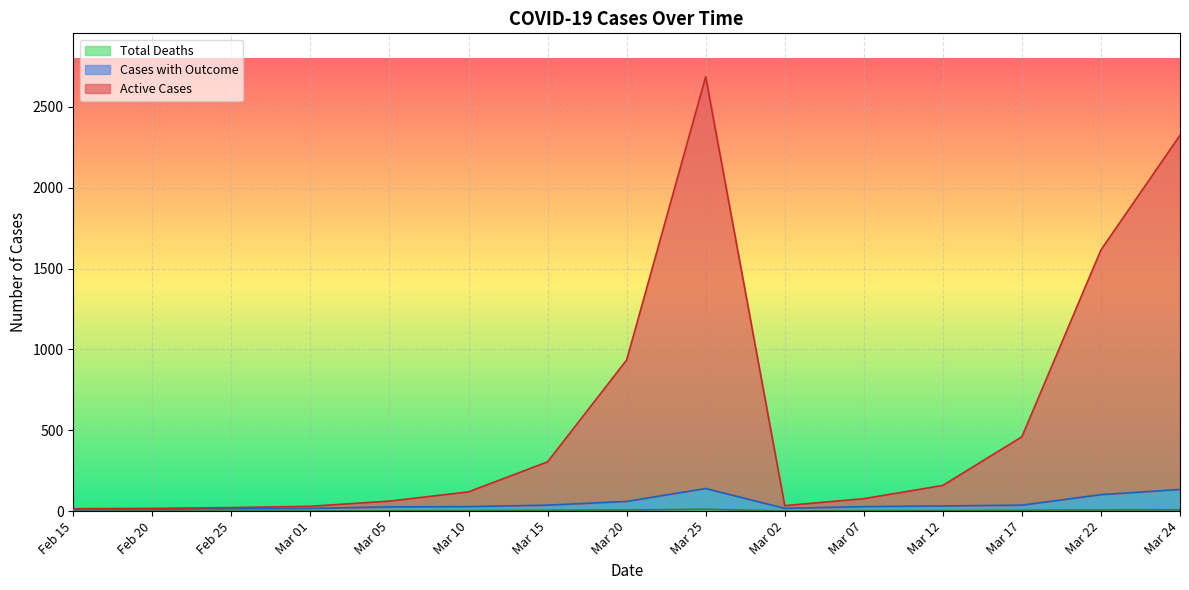

At which label does Active Cases reach its peak?

Mar 25